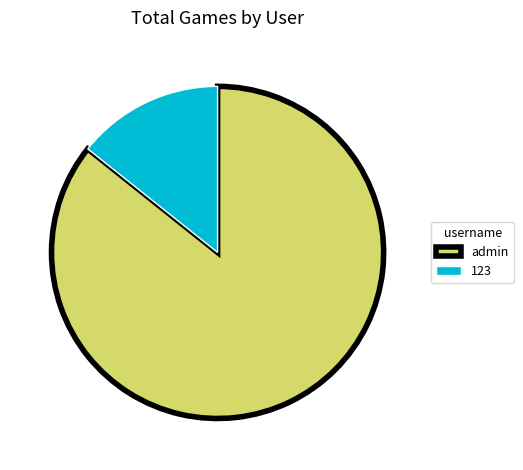

Which has a higher value, admin or 123?

admin